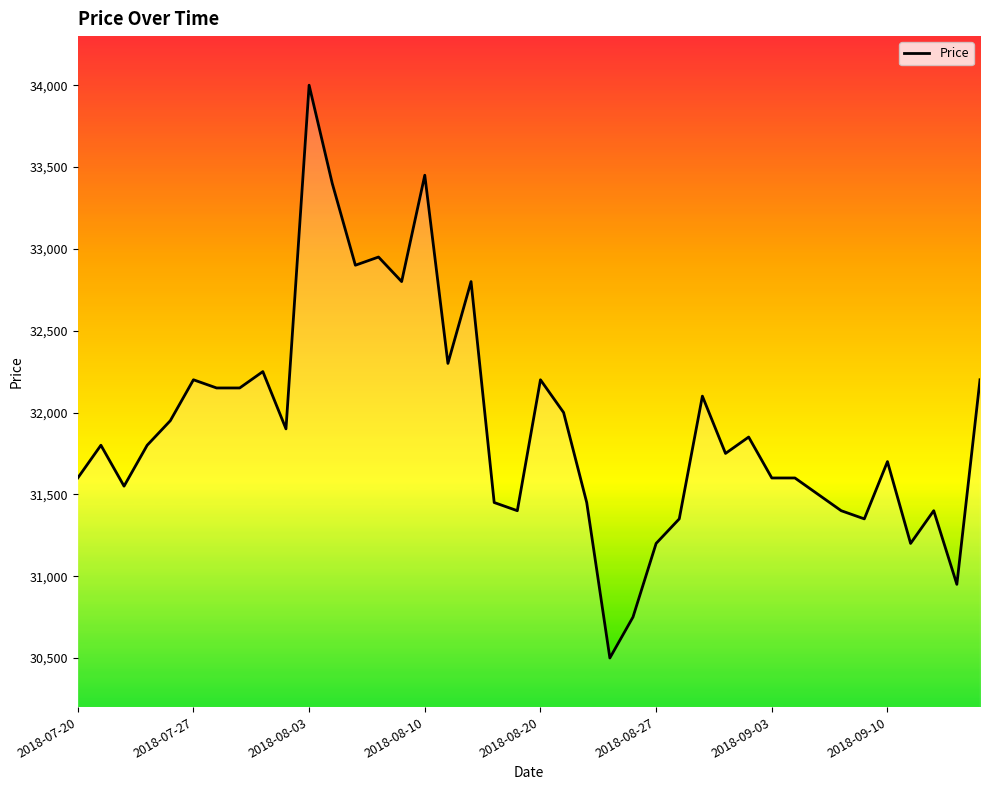

What is the difference between the maximum and minimum values?

3500